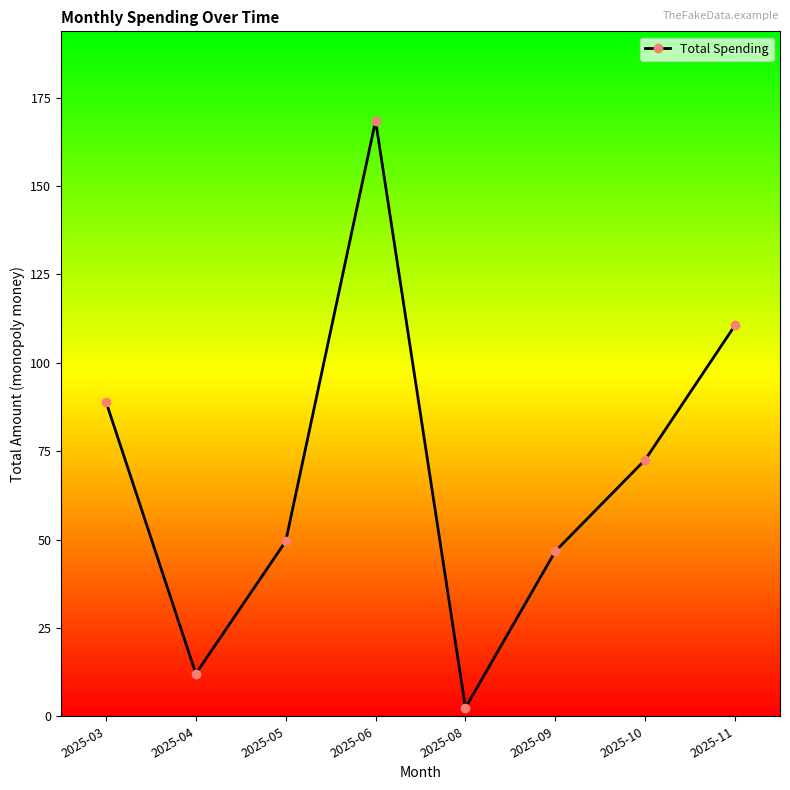

The value at 2025-11 is 151.0. True or false?

False